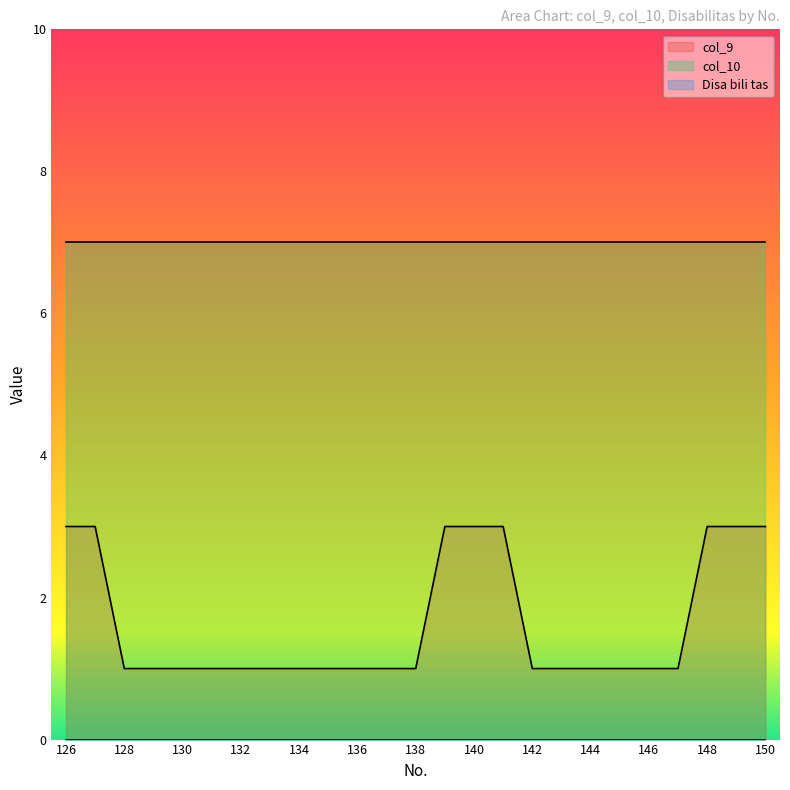

True or false: col_10 and Disa bili tas cross at least once.

False